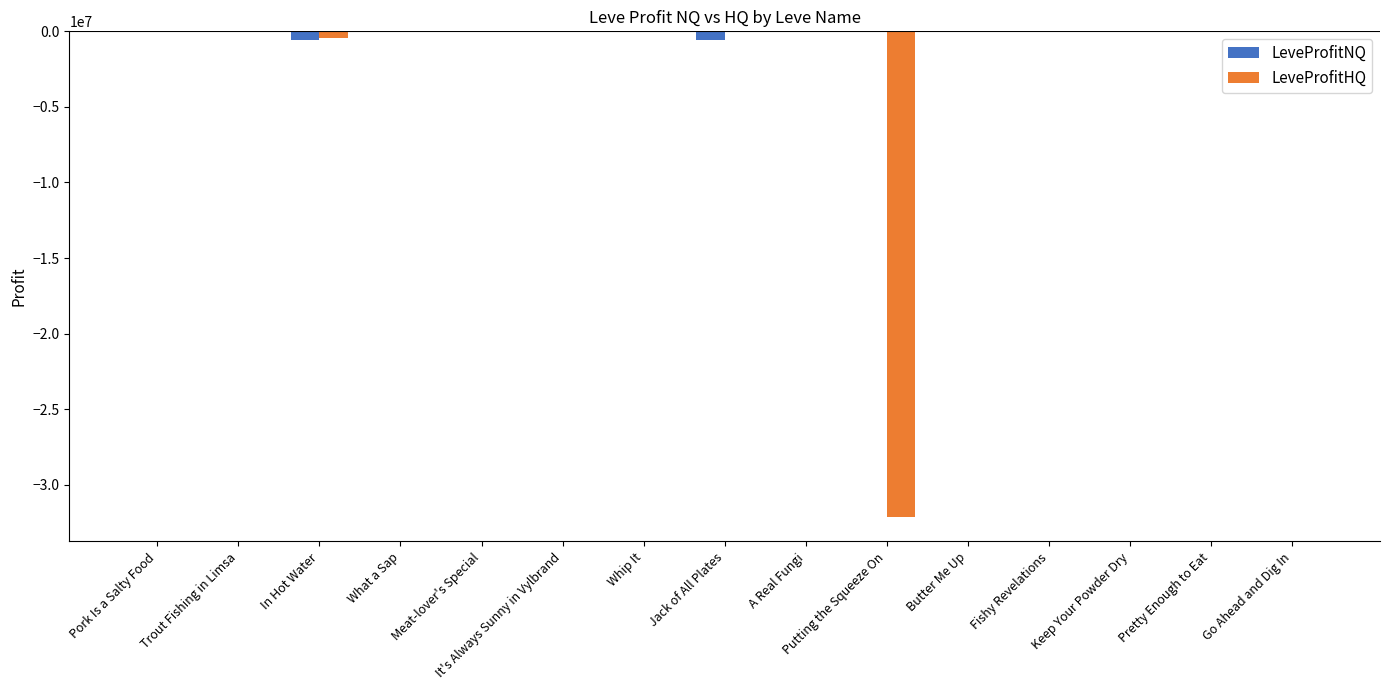

Which series has the largest total across all categories?

LeveProfitNQ